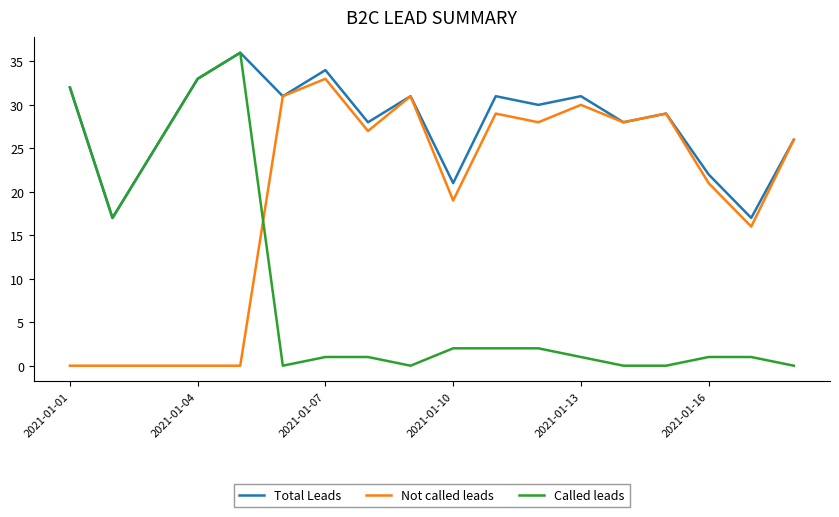

In Not called leads, how many points are higher than both neighbors (excluding endpoints)?

5